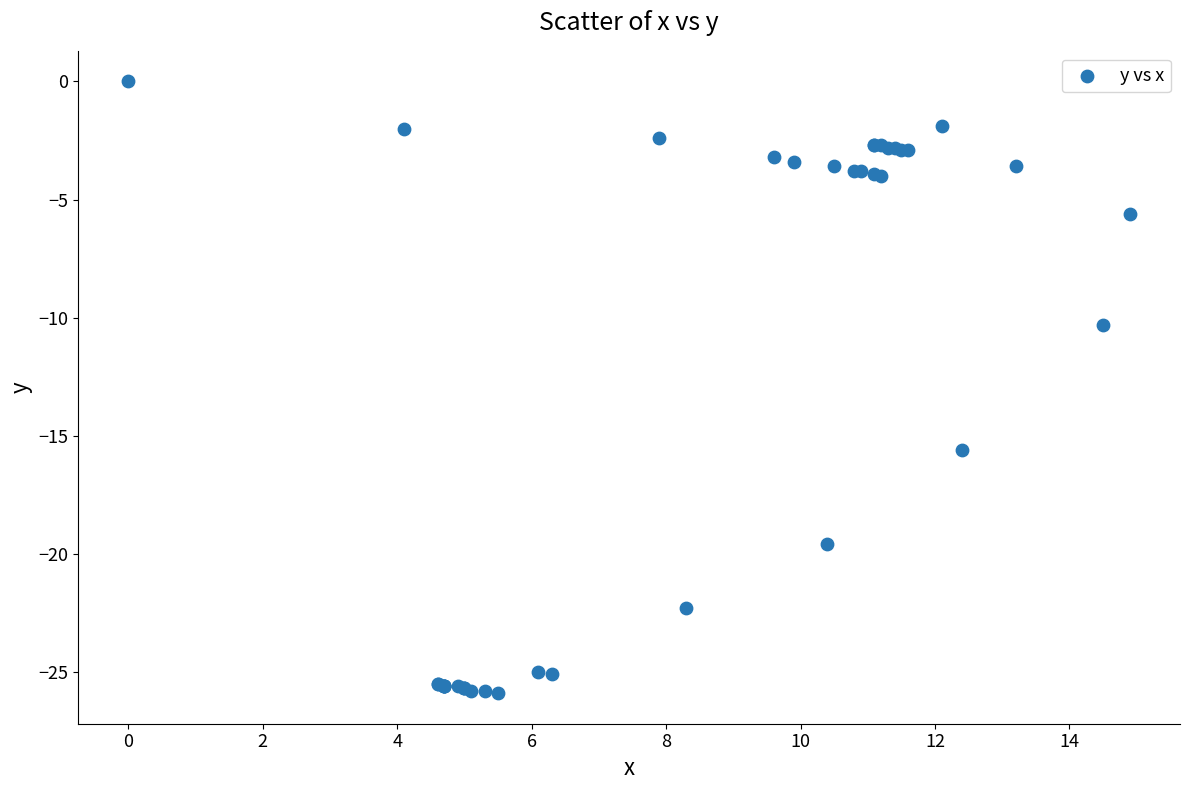

What Y value in the scatter plot is closest to -12?

-10.3